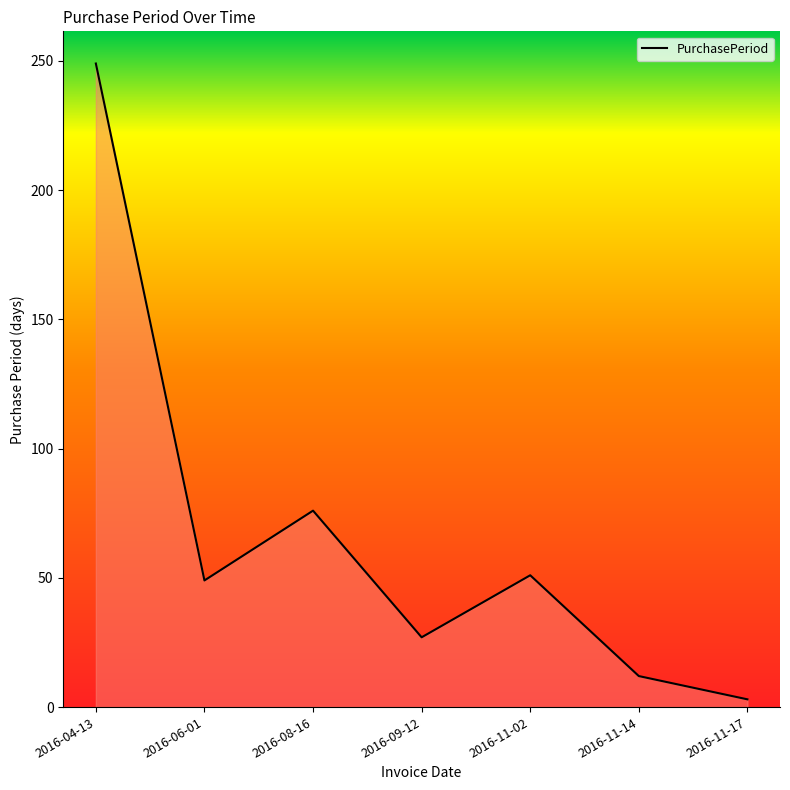

At which label does the data first exceed 49?

2016-04-13